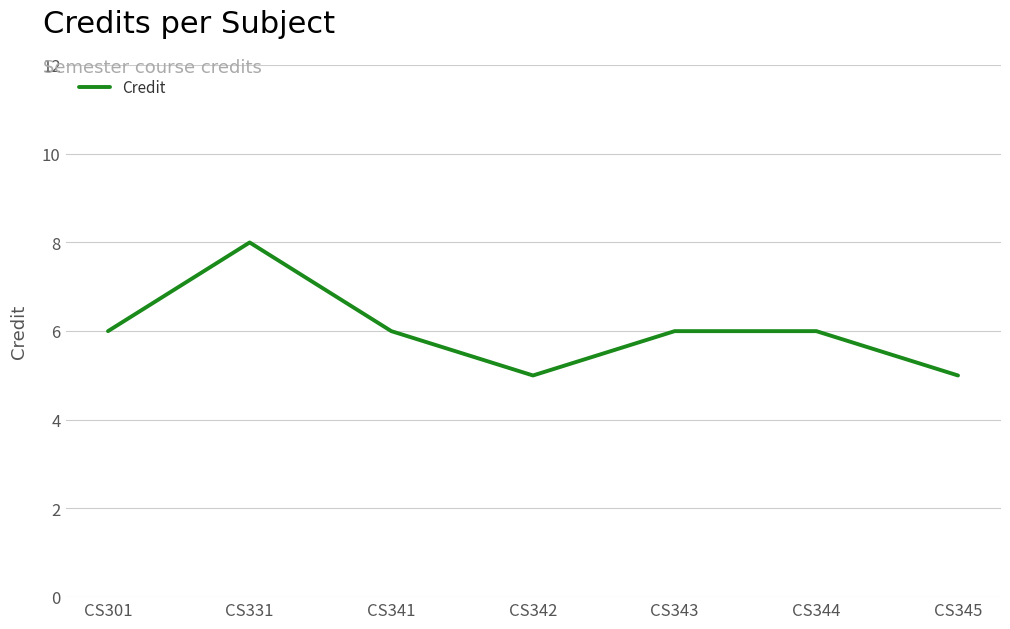

What is the difference between the maximum and minimum values?

3